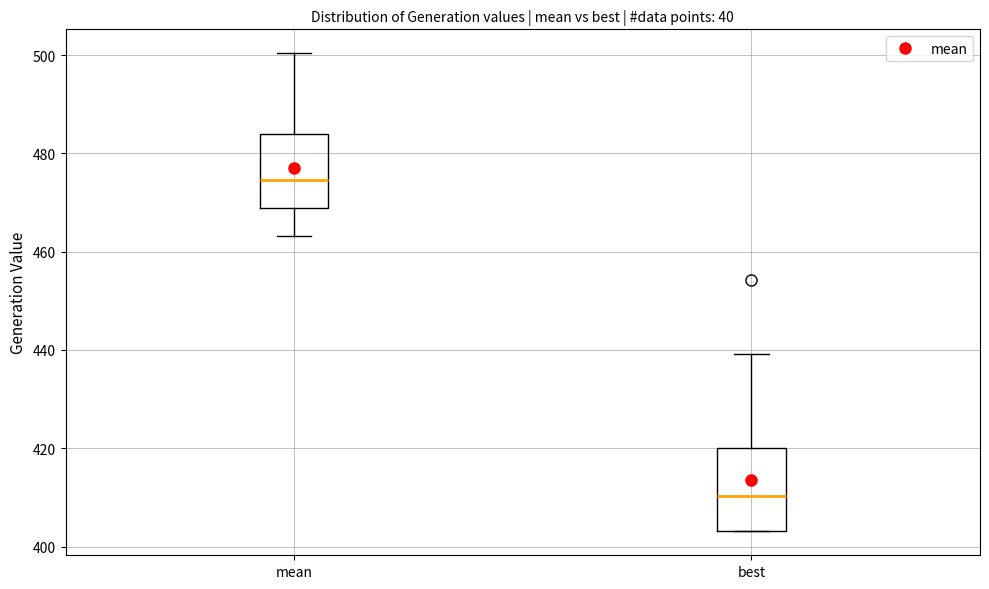

Where does the median line of the box for mean sit on the y-axis? The values are not printed on the chart, so give them approximately, as read against the axis.

474